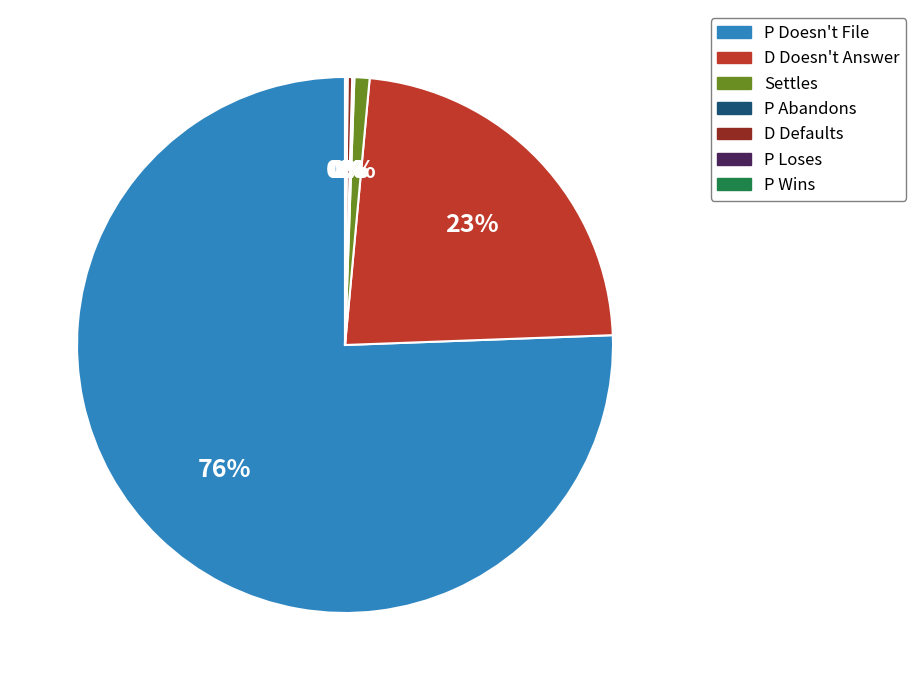

Is there any slice that represents more than half of the pie?

Yes